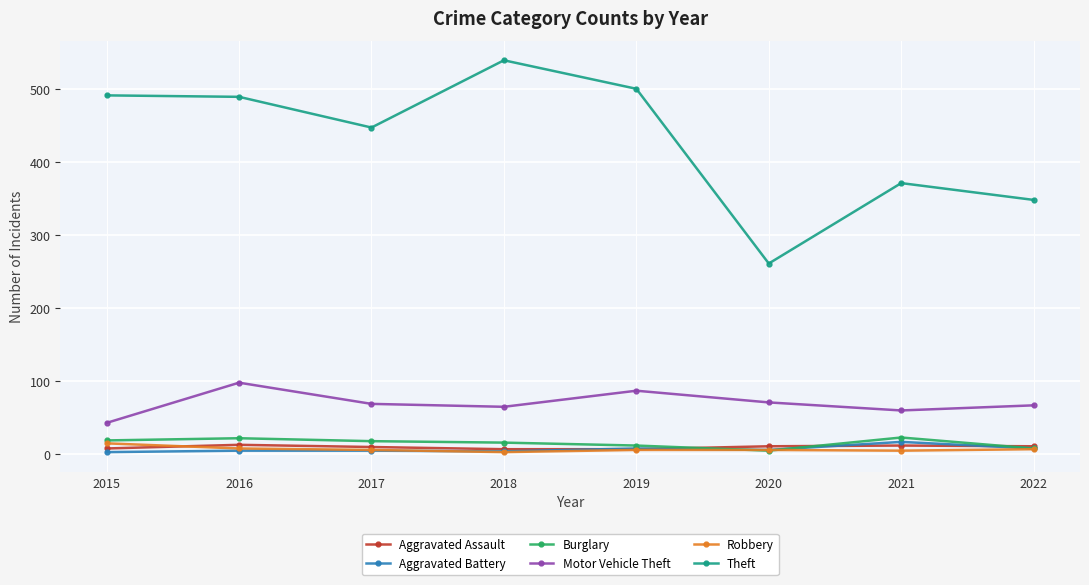

How many data points in Robbery are less than 6?

2